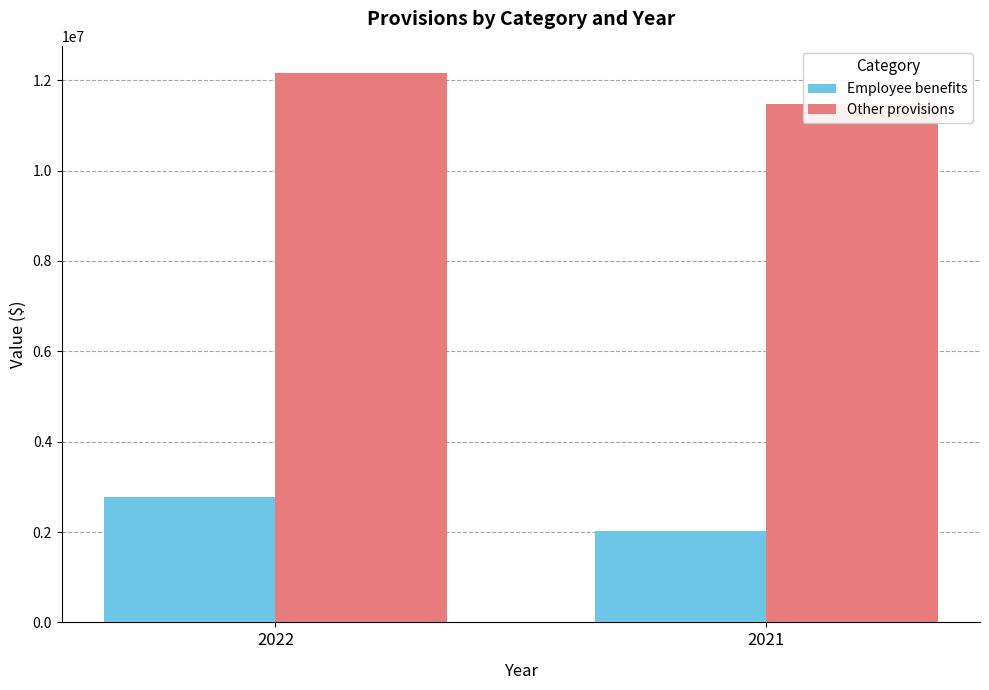

At how many categories does at least one series exceed 10198328?

2